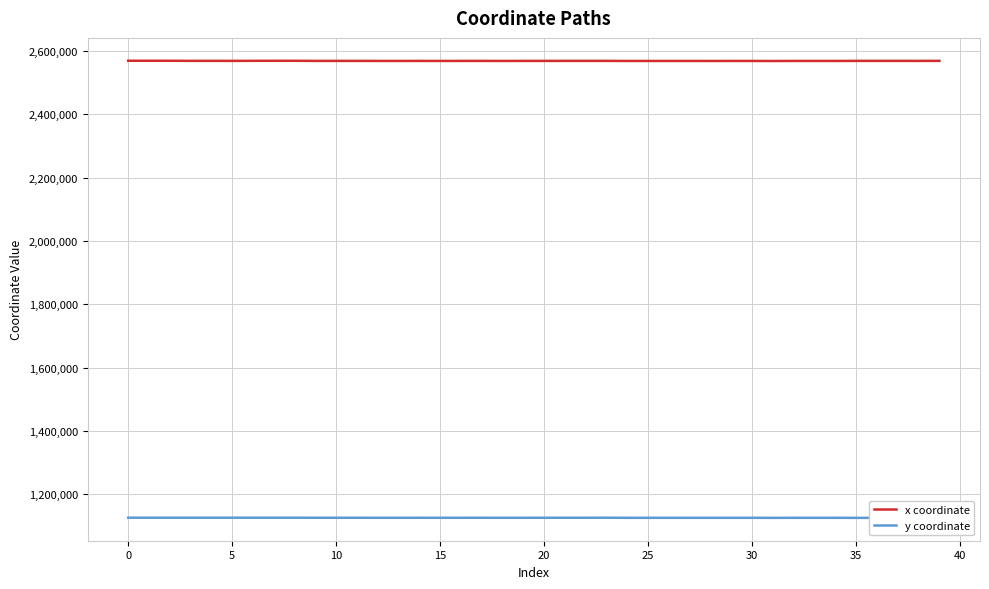

What is the sum of all y coordinate values?

45055654.6